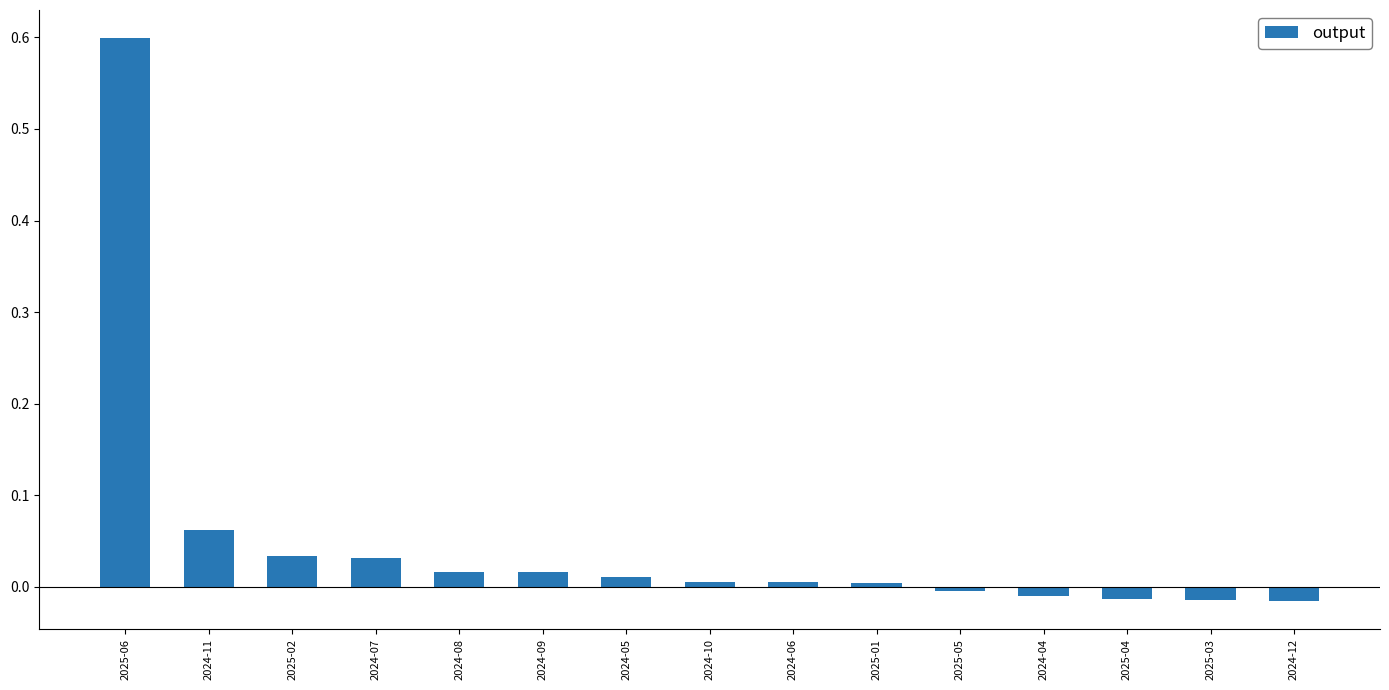

What is the label of the 12th bar from the right?

2024-07